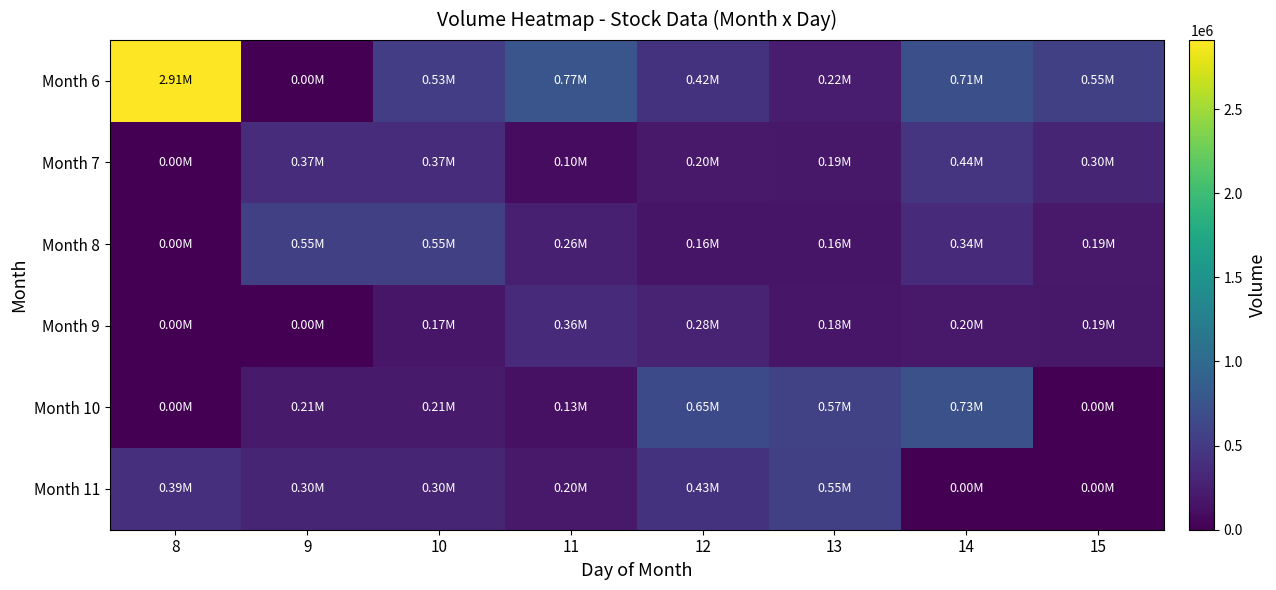

How many distinct data groups are displayed?

6